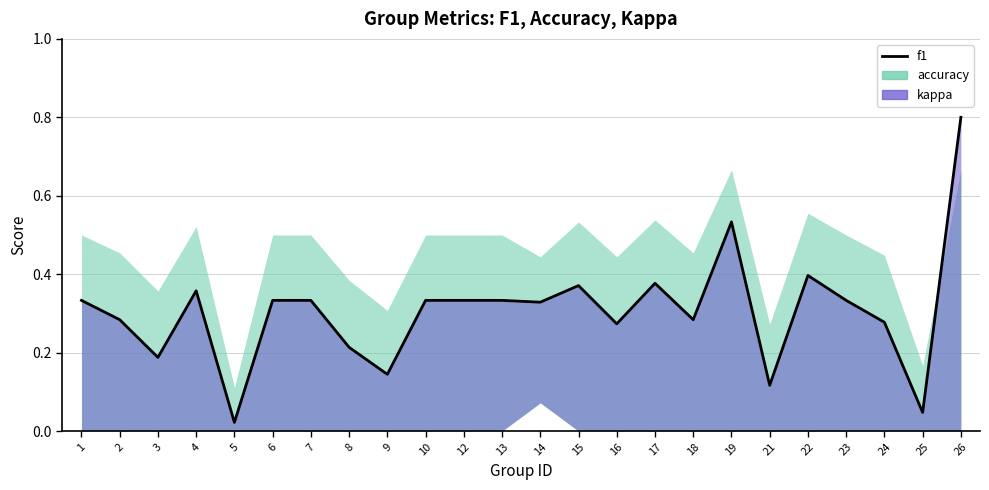

What is the greatest value displayed?

0.8